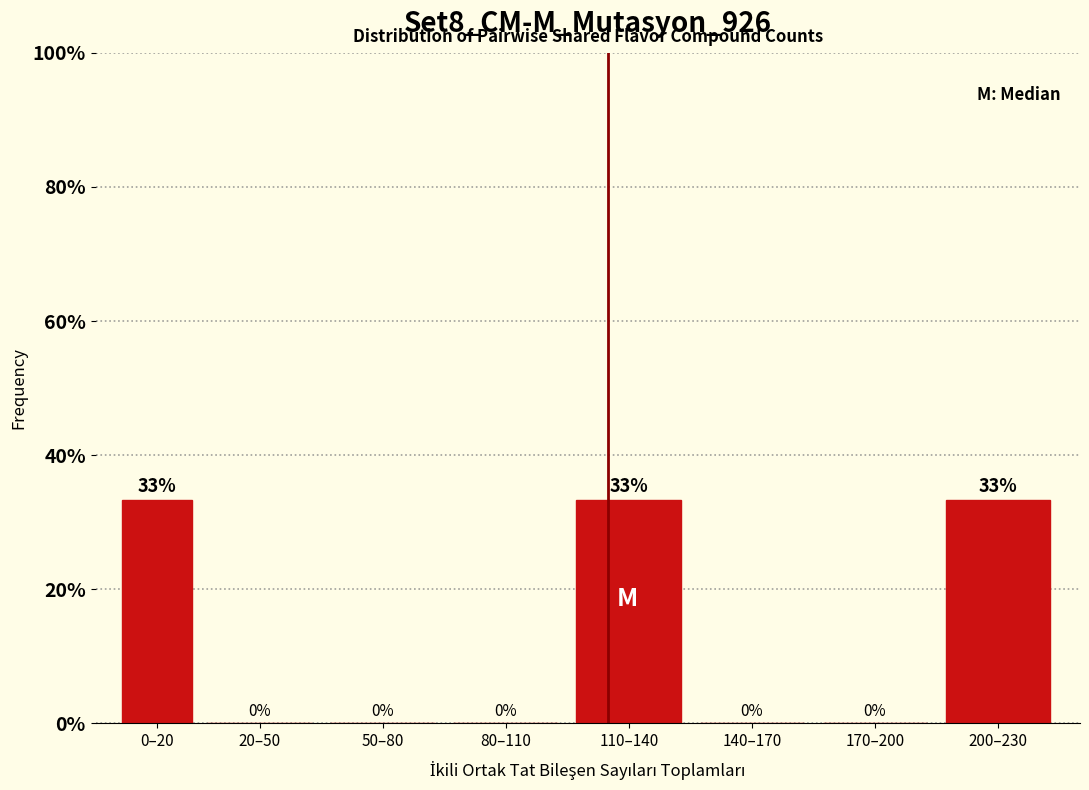

What is the greatest value displayed?

33.3